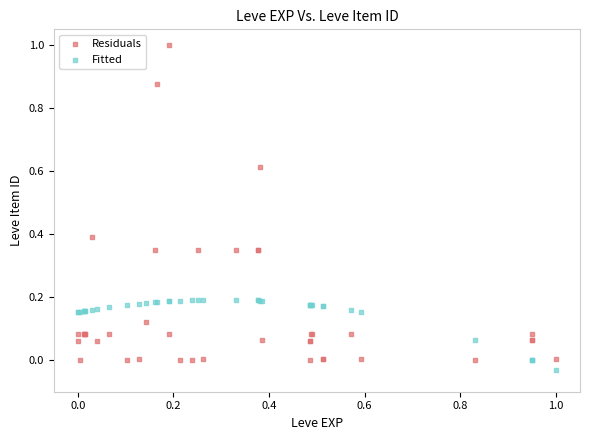

Which series contains the highest Y value?

Residuals